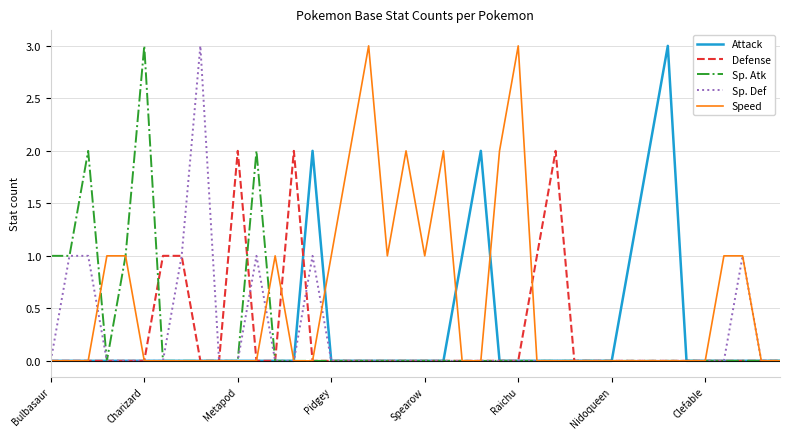

Does the chart display data point markers on the line(s)?

No